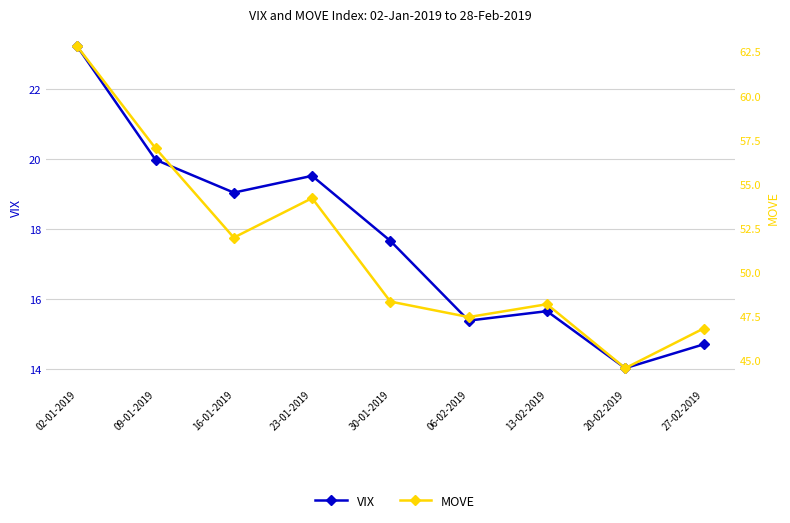

How many lines are shown in the chart?

2